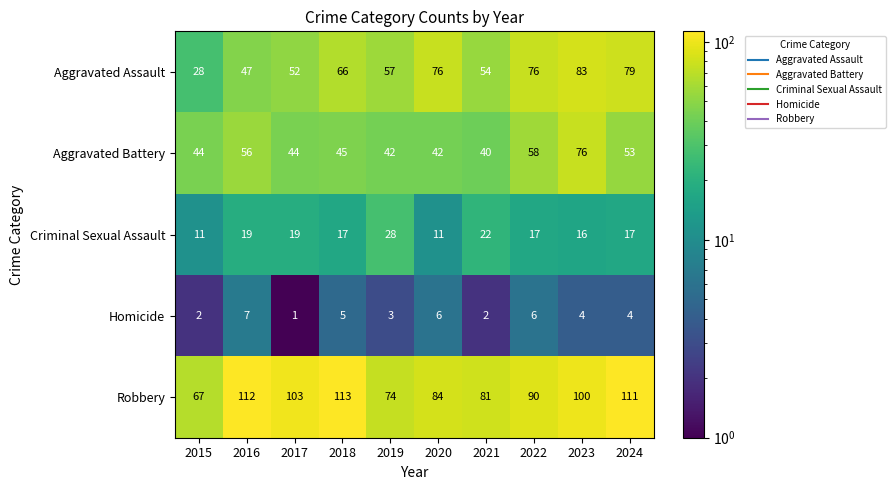

True or false: Aggravated Battery has a value of 42 at 2020.

True